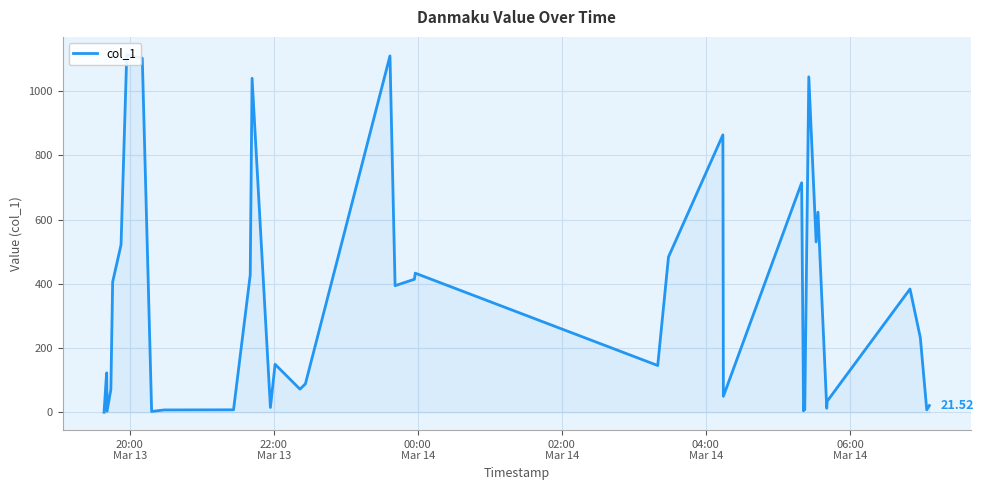

Reading right to left, extract all data points from this chart.

21.5	8.1	232.8	384.2	35.0	13.0	623.3	530.7	1044.5	8.5	25.6	4.9	714.8	50.3	863.9	484.0	146.1	433.5	414.5	394.6	1109.7	88.8	72.5	149.9	15.5	1040.1	428.0	8.2	7.8	3.1	1102.4	1113.2	1106.2	521.8	406.2	71.8	3.6	123.3	120.0	0.6